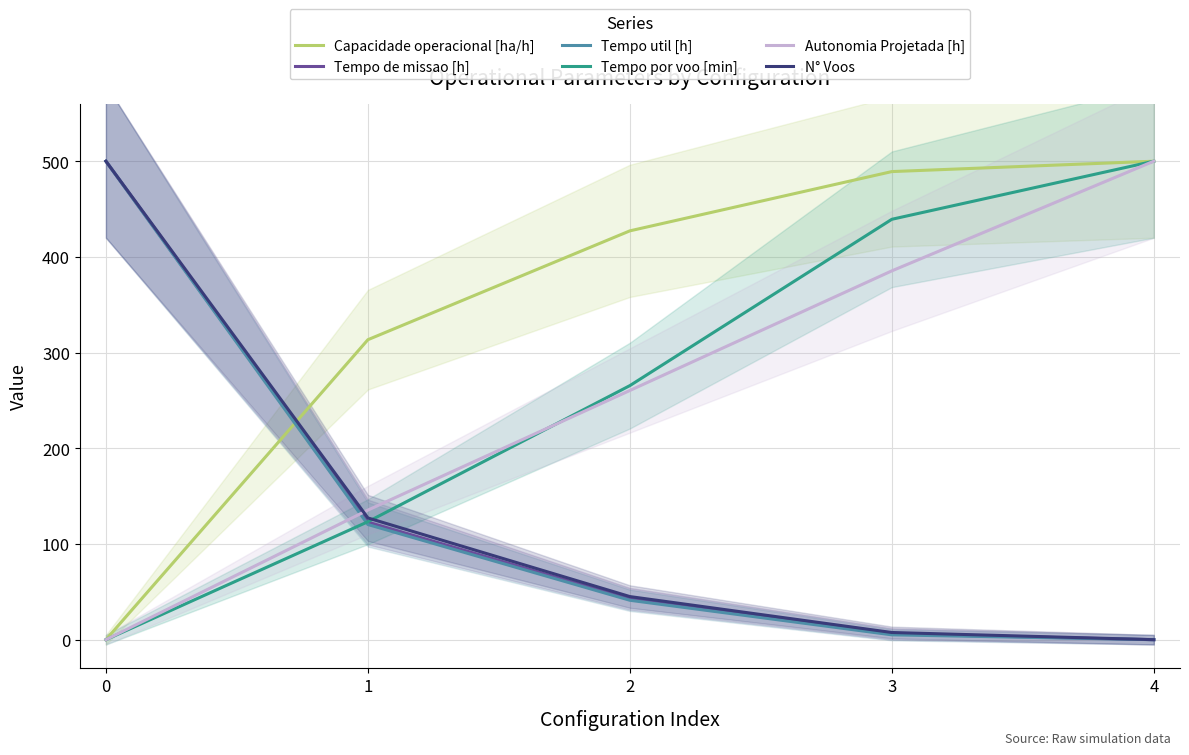

What is the difference between the maximum and minimum values in the N° Voos series?

500.0